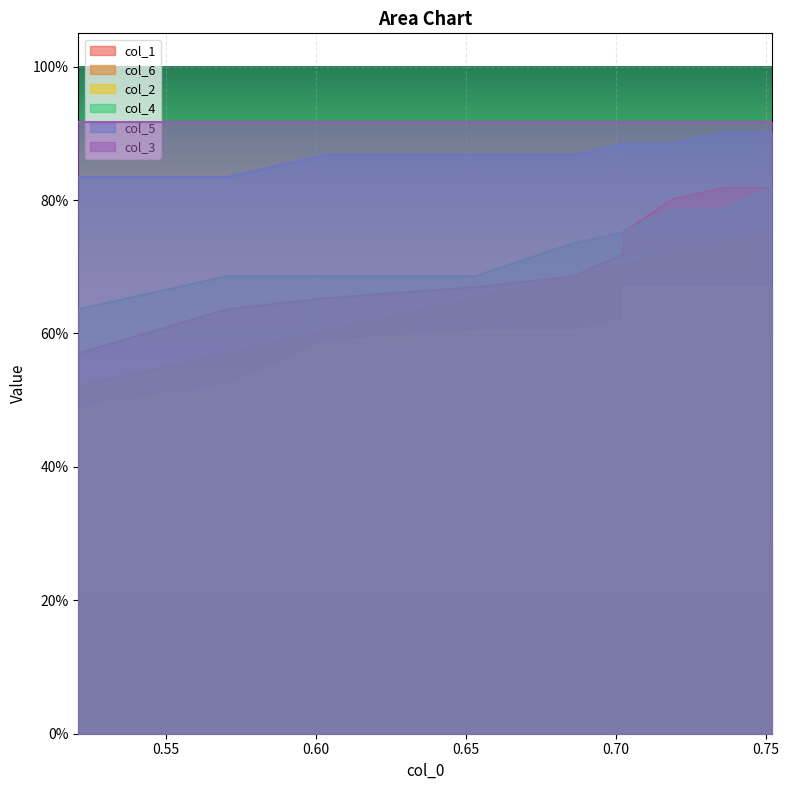

What is the lowest value of the col_4 series?

0.6